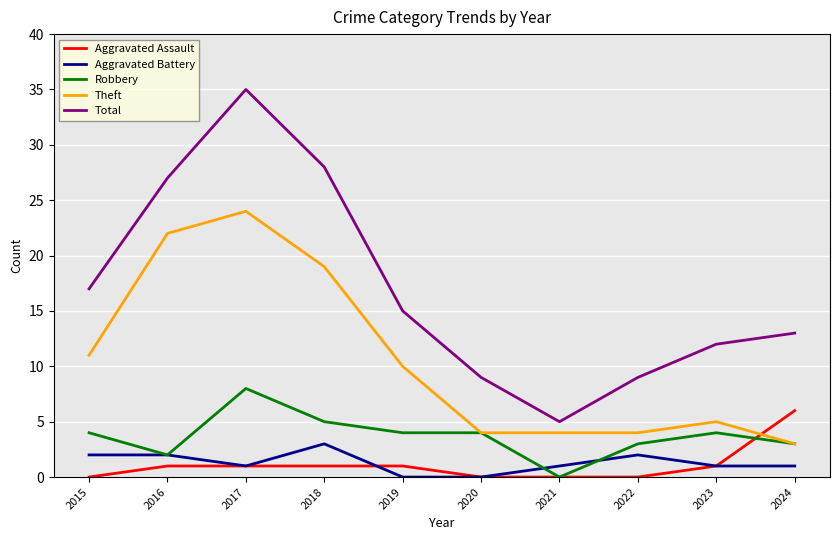

Where is Total nearest to the value 20?

2015